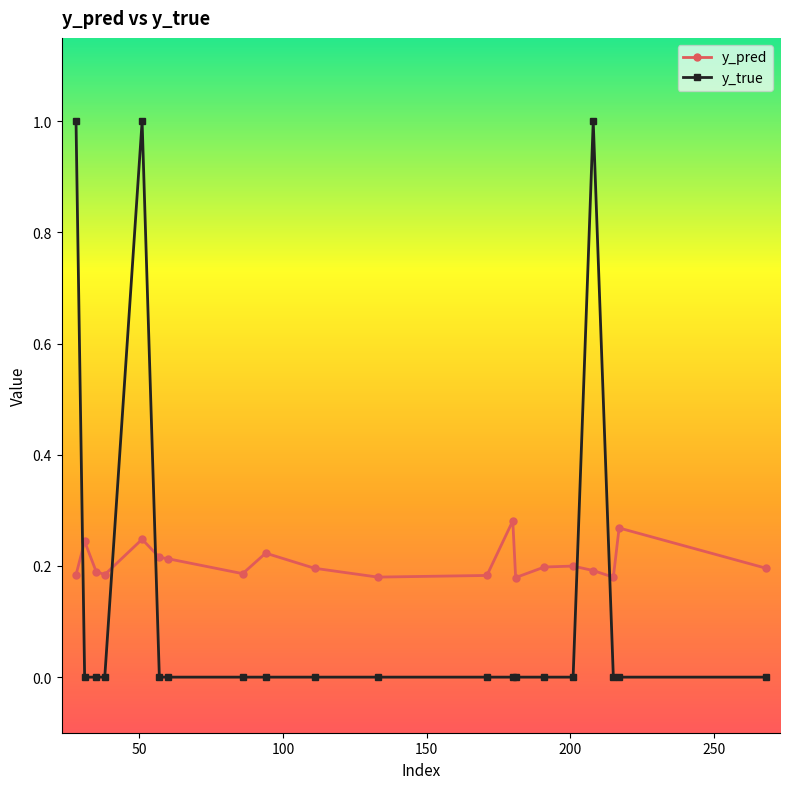

What is the sum of all y_true values?

3.0